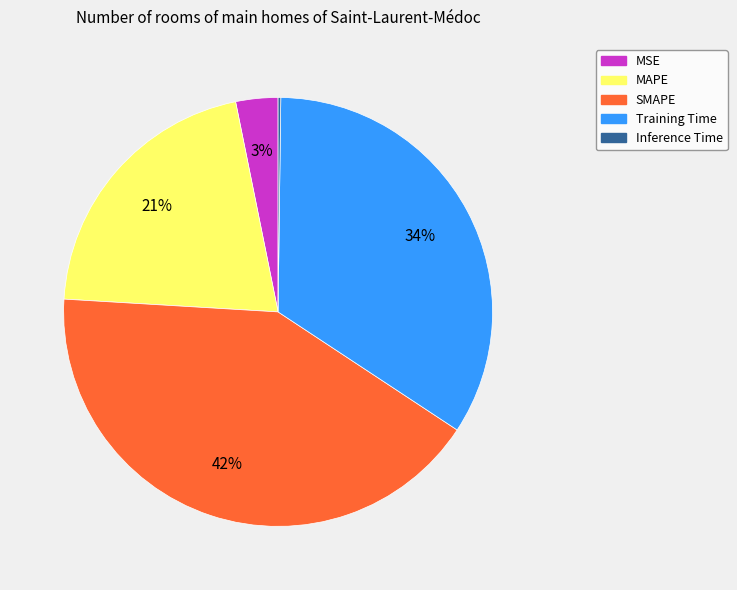

To the nearest percent, what portion does MAPE represent?

21%